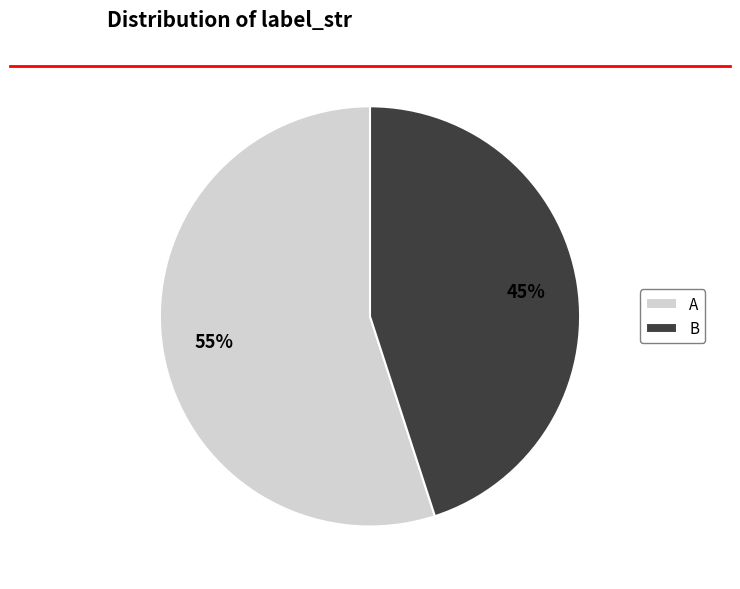

True or false: B accounts for 54% of the total.

False